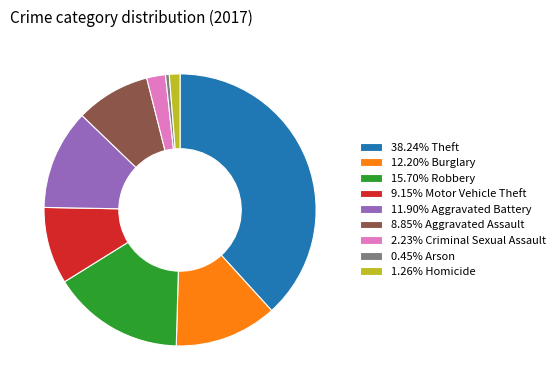

What is the ratio of the value at 8.85% Aggravated Assault to the value at 12.20% Burglary?

0.7